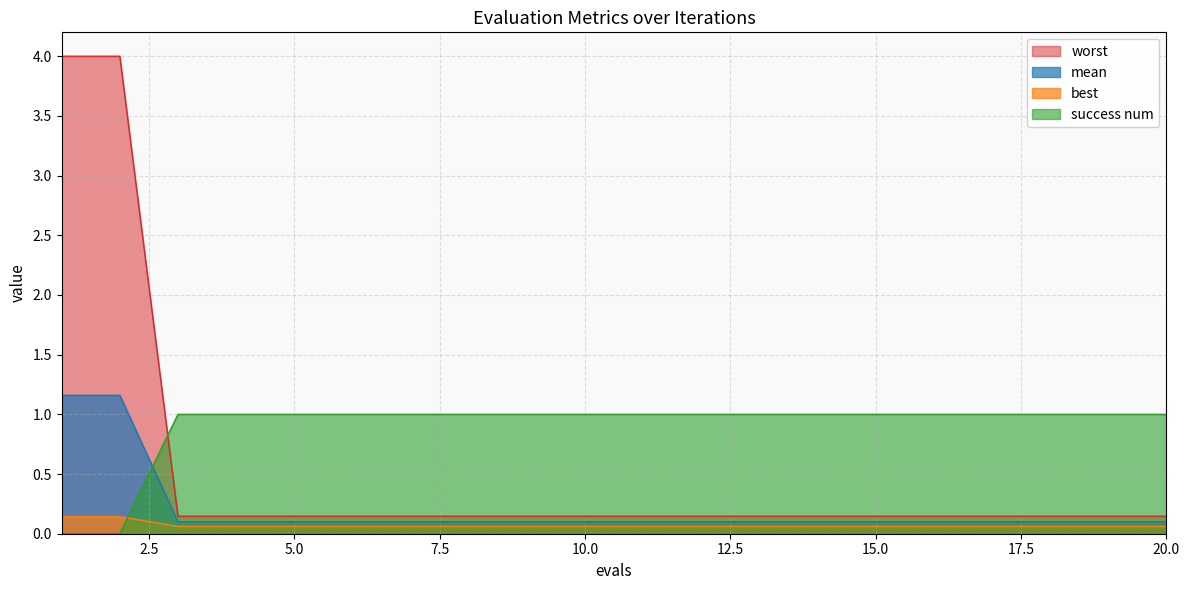

Which series has the widest spread of values?

worst